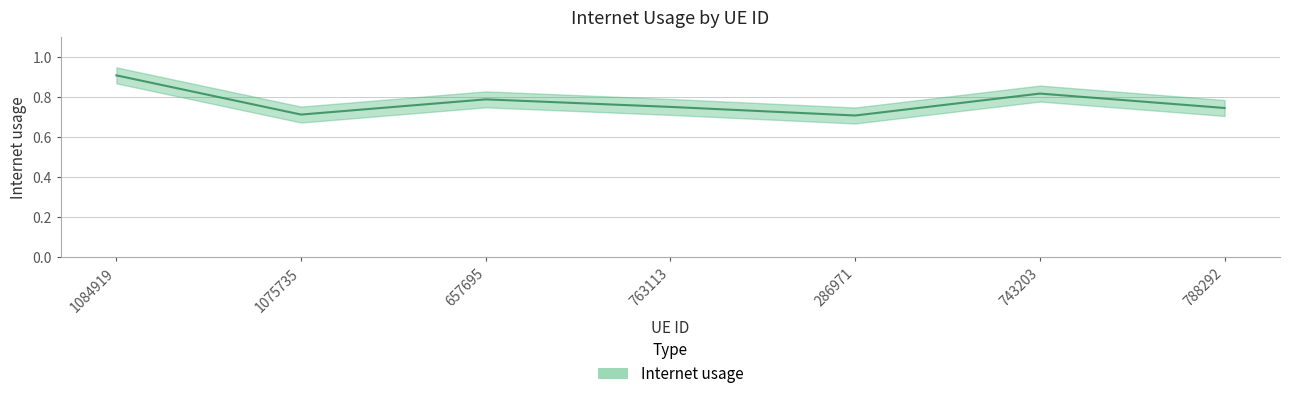

What is the average value?

0.8